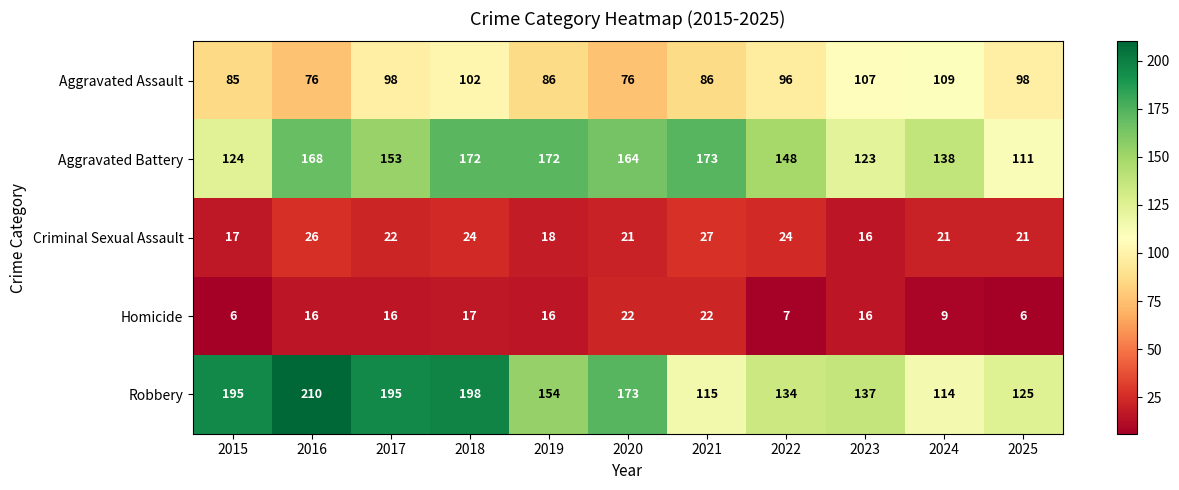

Which series has the widest spread of values?

Robbery